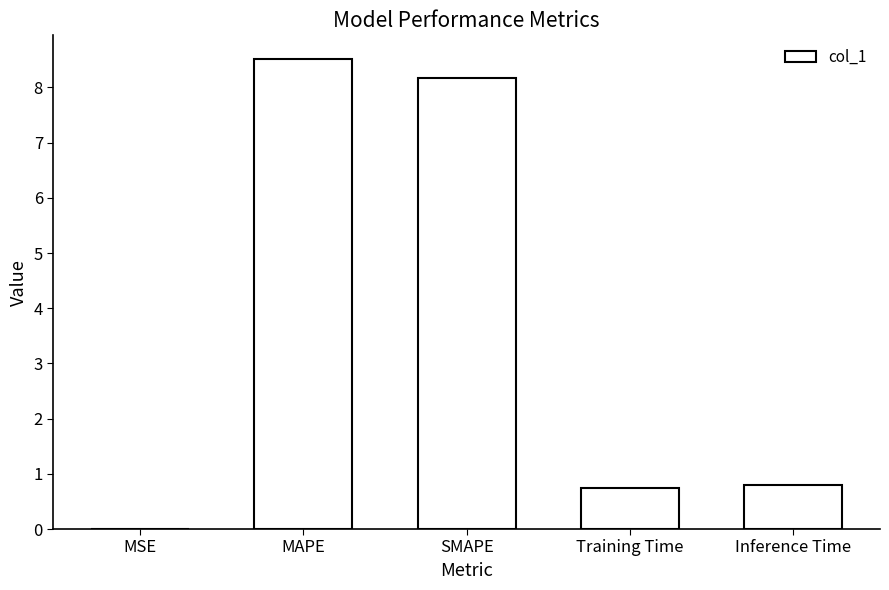

At which category does the chart reach its peak across all series?

MAPE